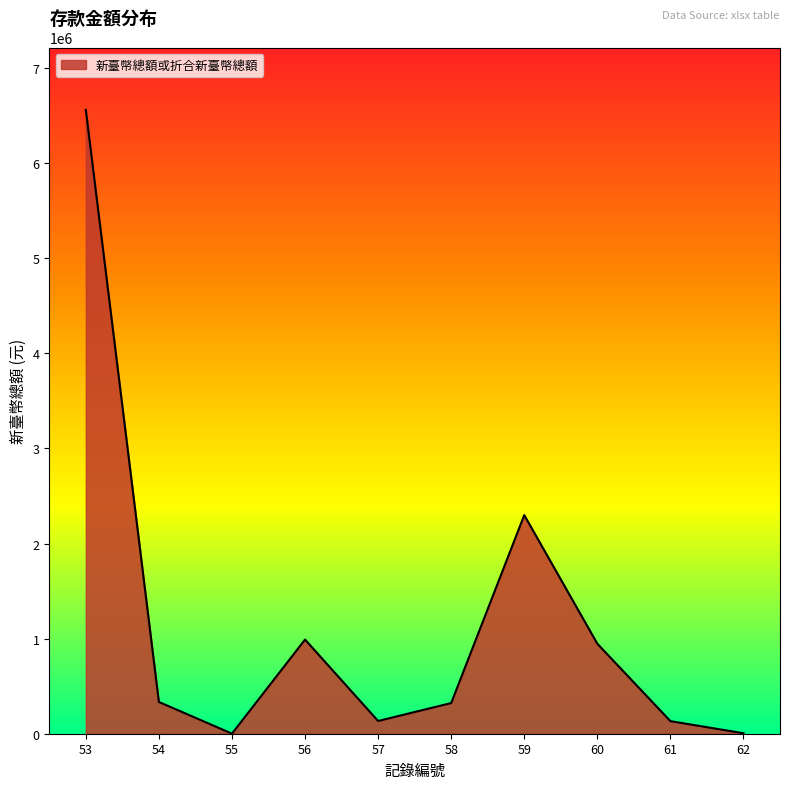

Between 56 and 59, which is larger?

59